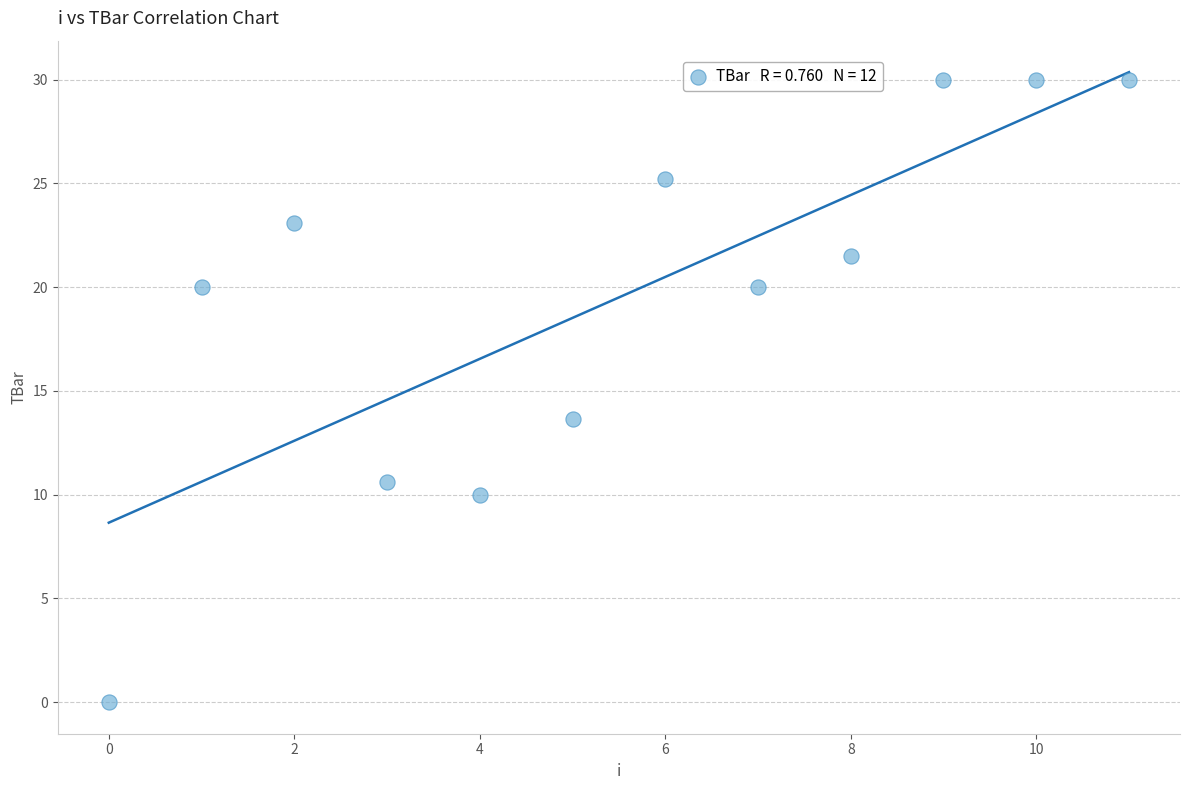

What is the range of Y values (max minus min)?

30.0